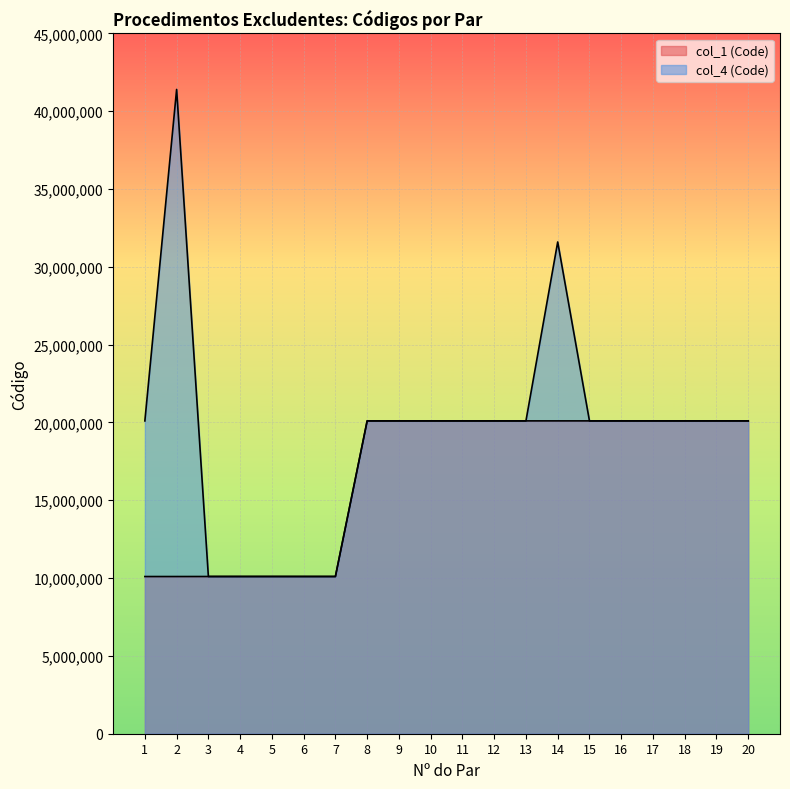

Rank the series at 19 from highest to lowest value.

col_4 (Code), col_1 (Code)